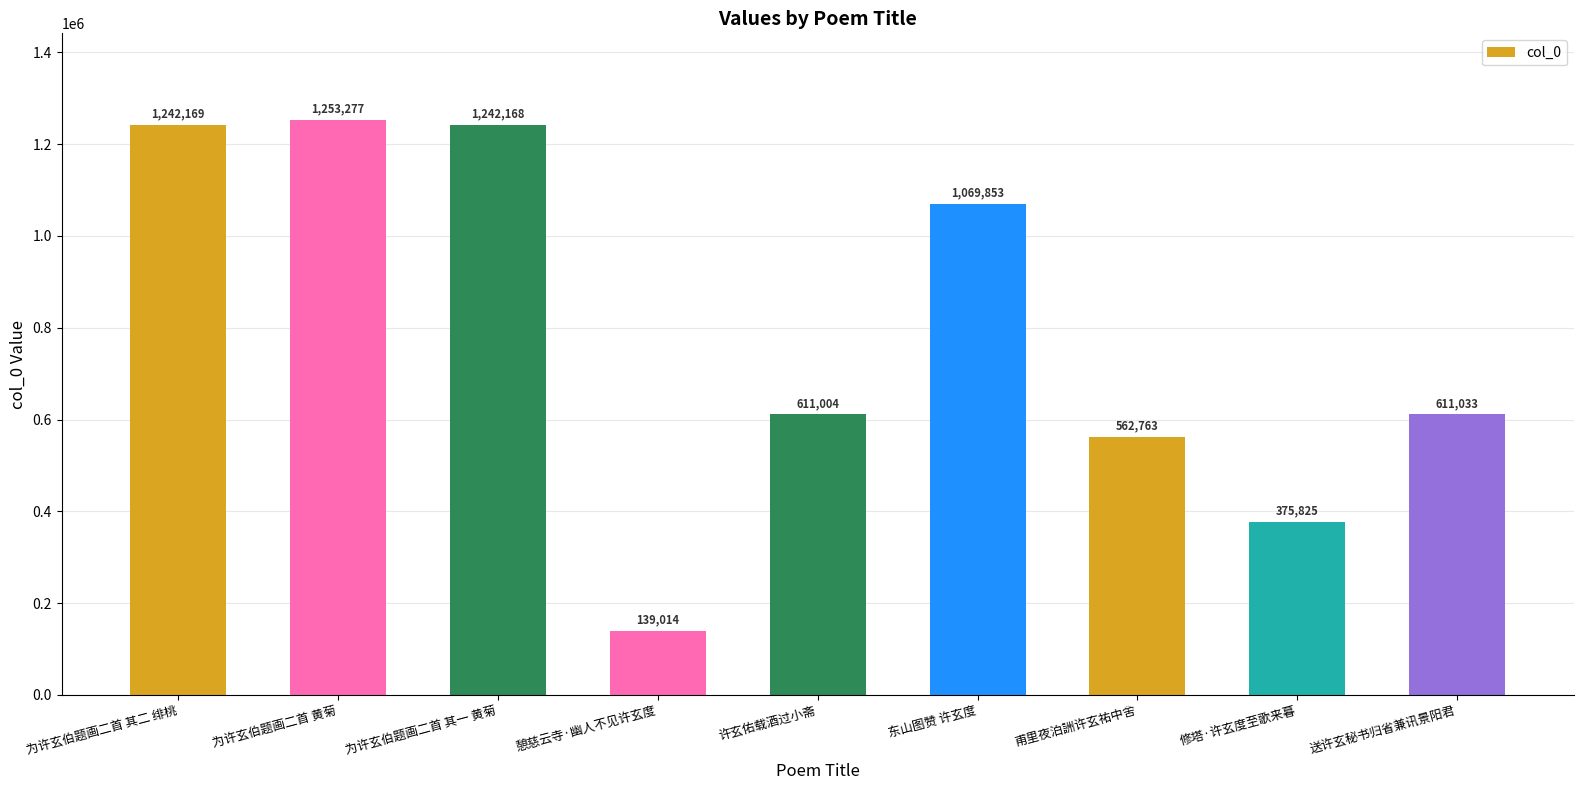

What is the difference between the second highest and minimum values?

1103155